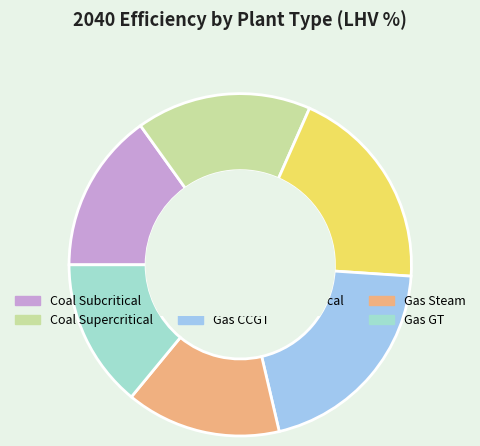

Which category has the smallest portion of the pie?

Gas GT